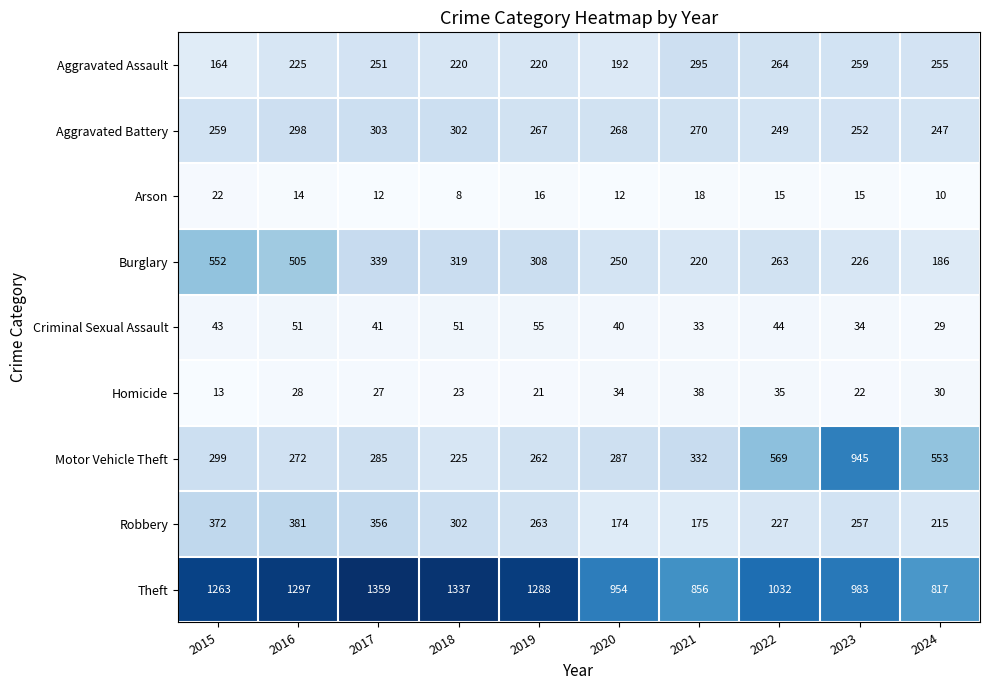

The Homicide series shows 22 at 2023. True or false?

True